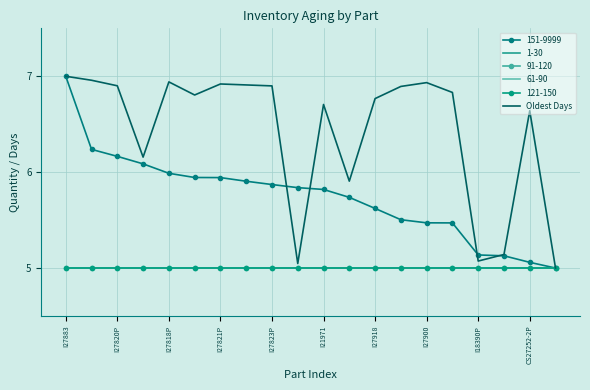

What is the greatest value displayed?

7.0